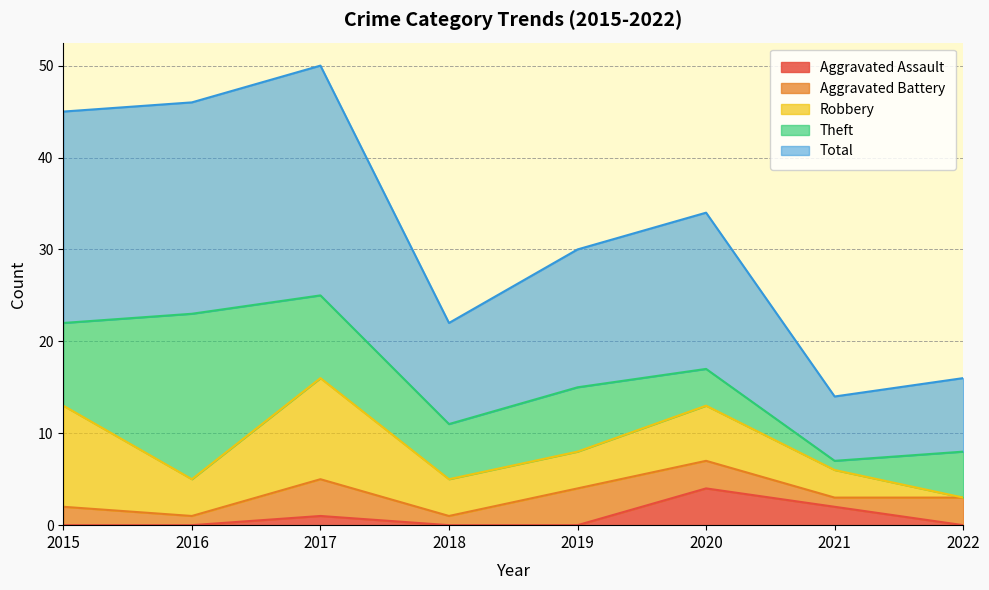

Is it true that Aggravated Assault equals -2 at 2018?

False